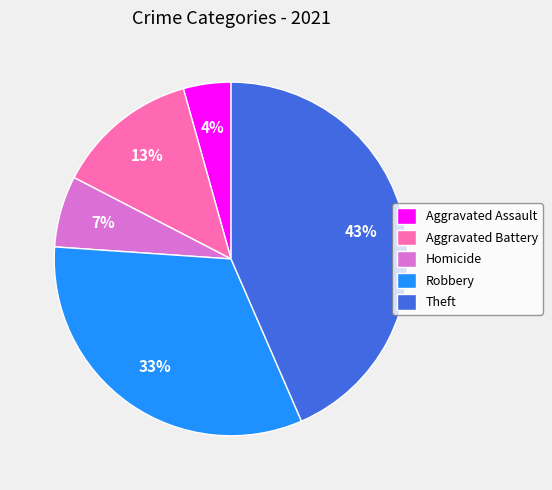

What percentage is the Robbery slice, to the nearest percent?

33%